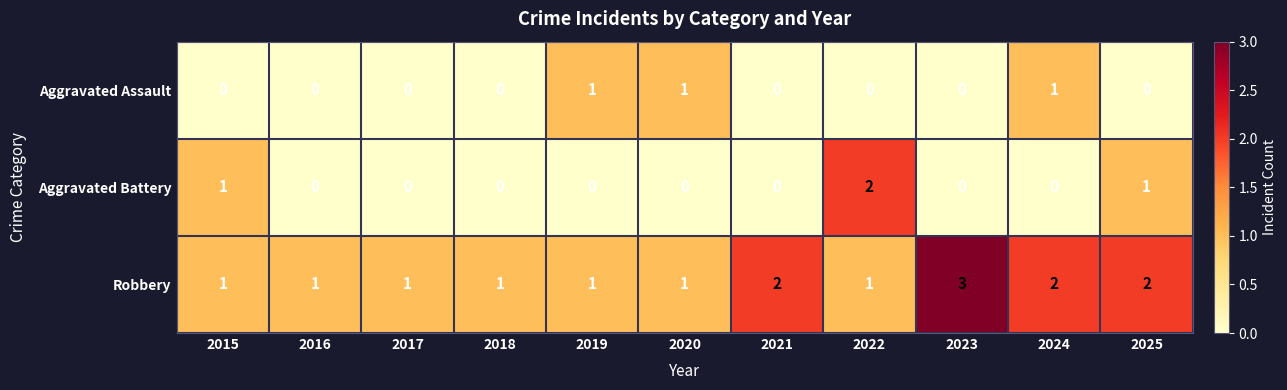

Count the number of data series in this chart.

3